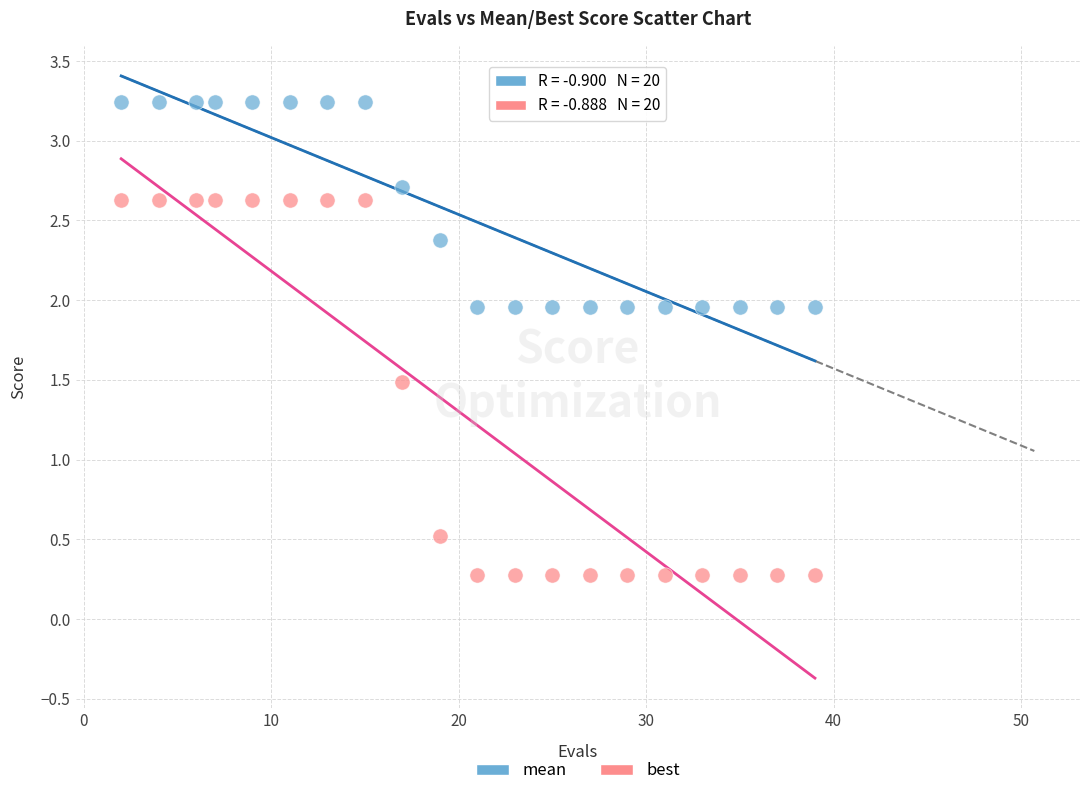

Across all data points, what is the range of Y values (max minus min)?

3.0